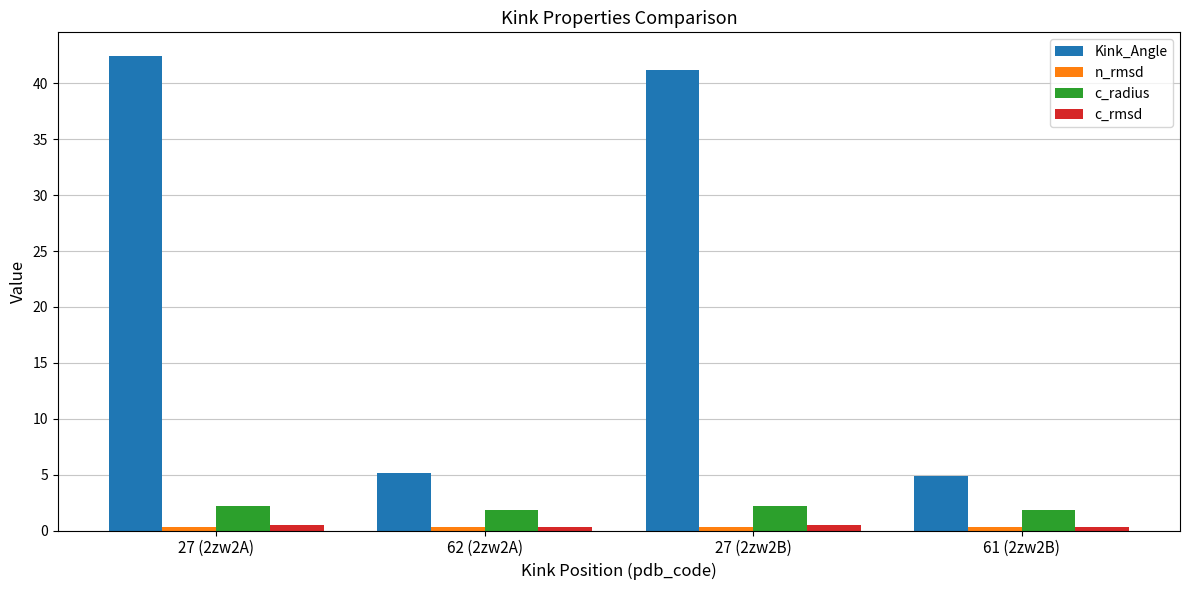

What is the average value of the Kink_Angle series?

23.4